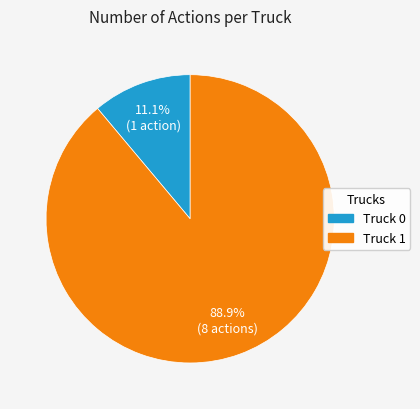

Is there a majority slice in this chart?

Yes